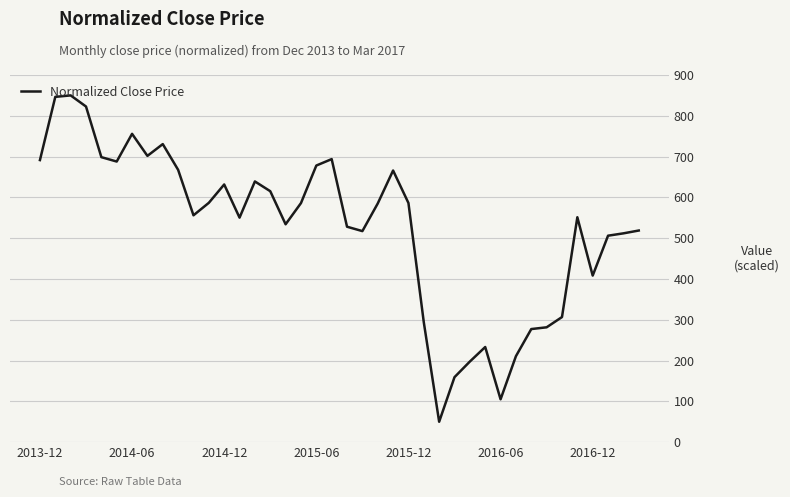

What is the greatest value displayed?

850.0